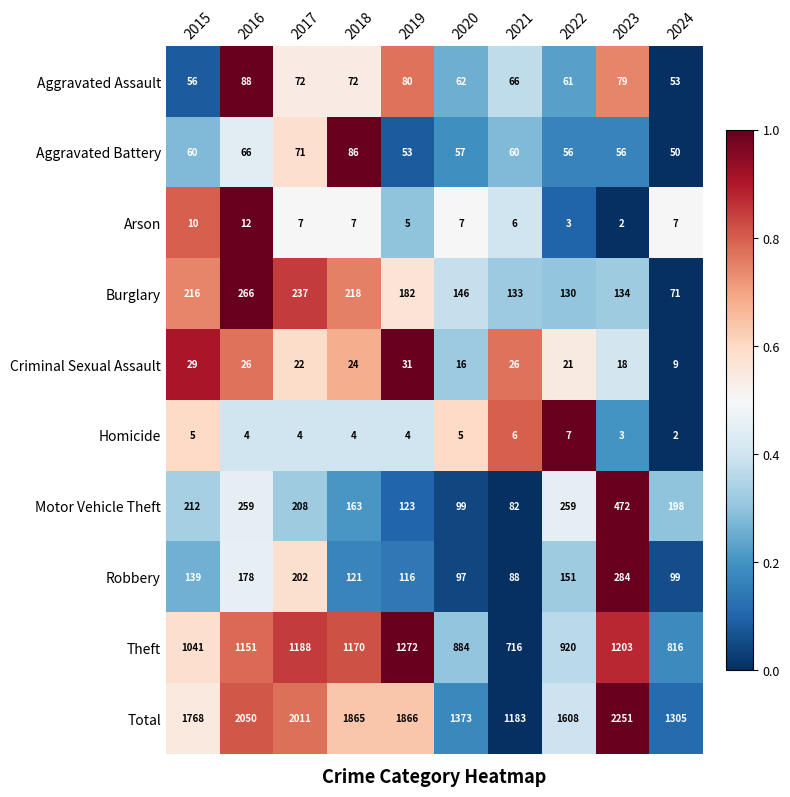

Read the Robbery value at 2021, to the nearest 10.

90